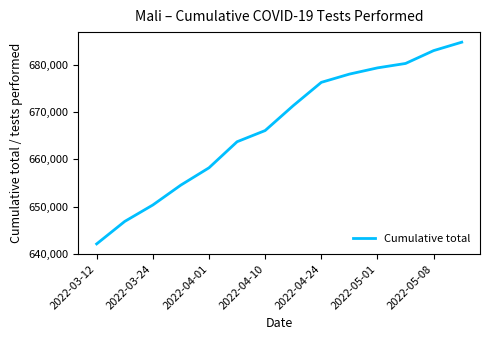

How many lines are shown in the chart?

1